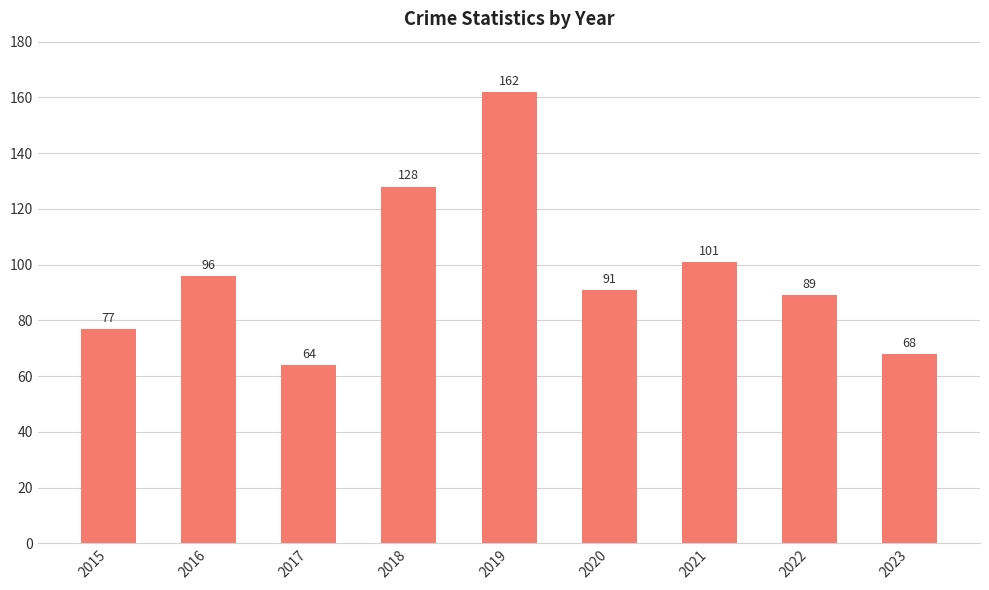

What is the sum of the values at 2020 and 2016?

187